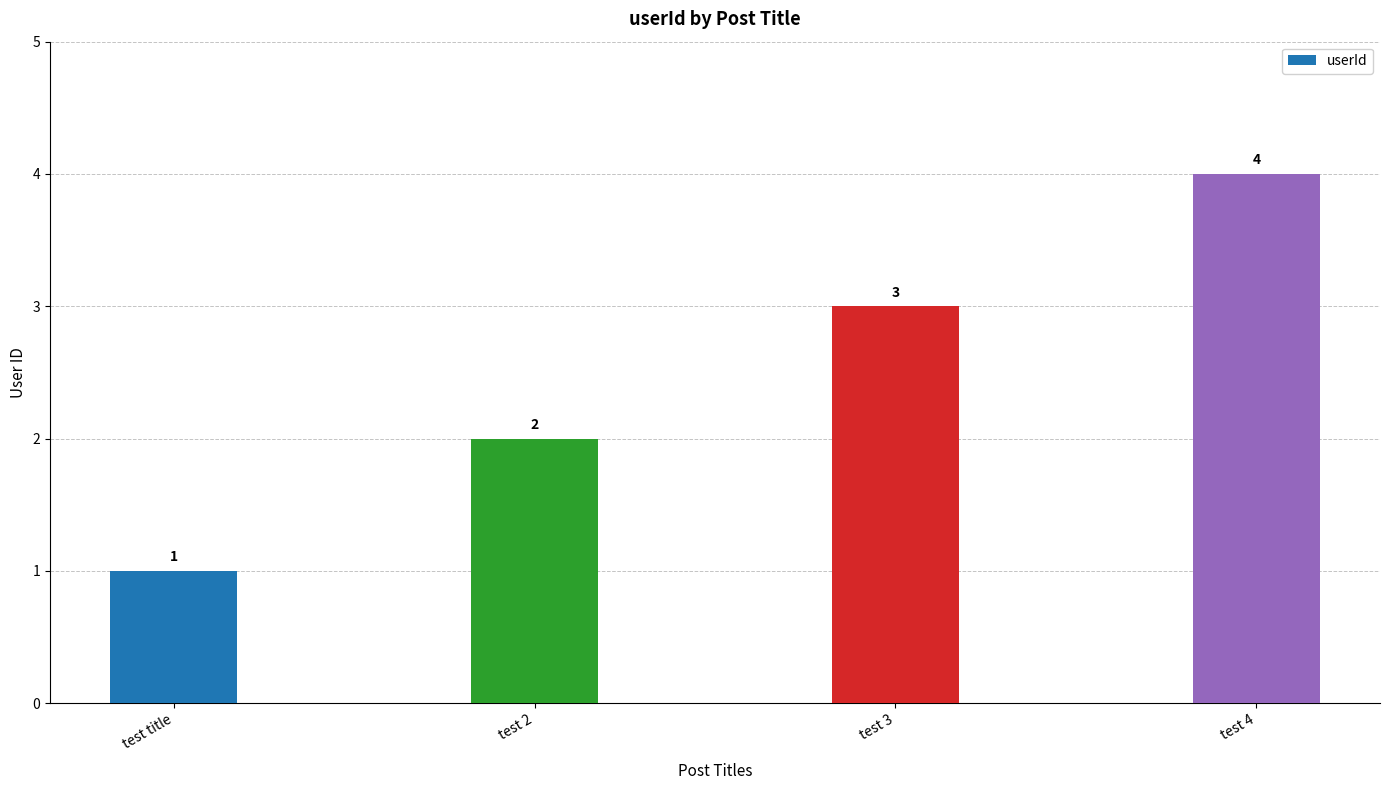

What is the label of the 3rd bar from the right?

test 2